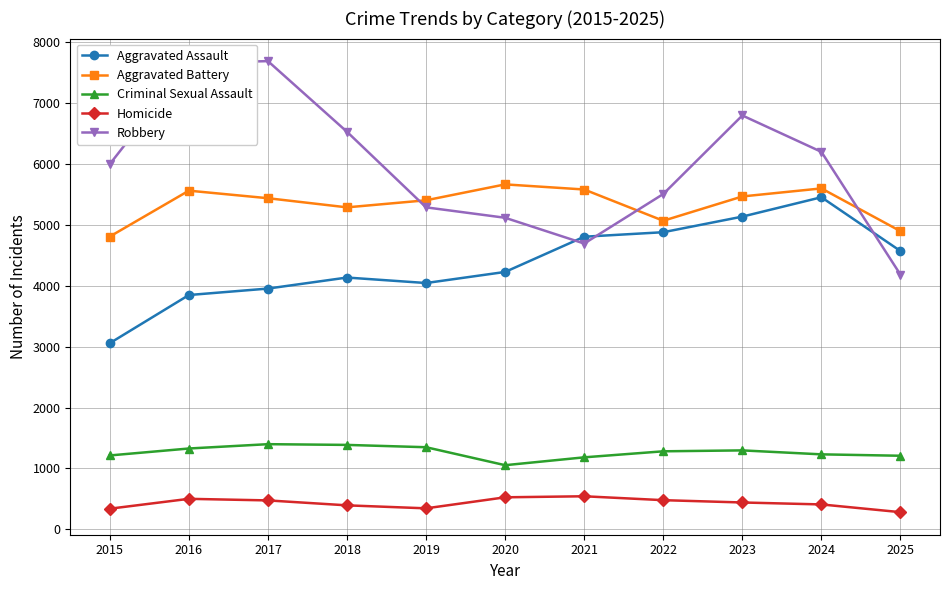

Which series has the largest total across all categories?

Robbery